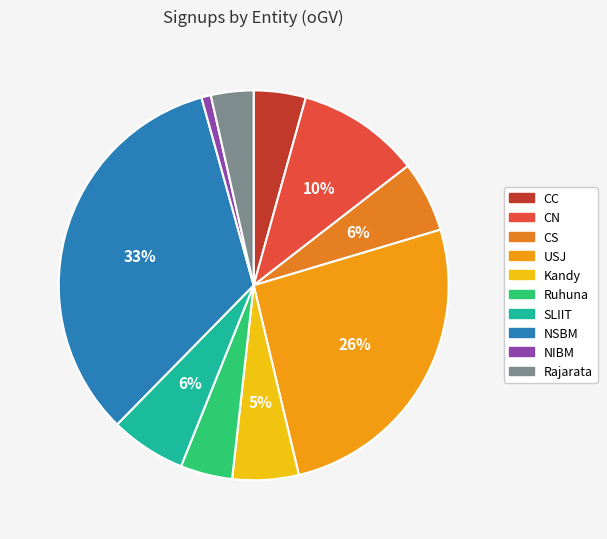

To the nearest percent, what percentage of the pie is CC?

4%